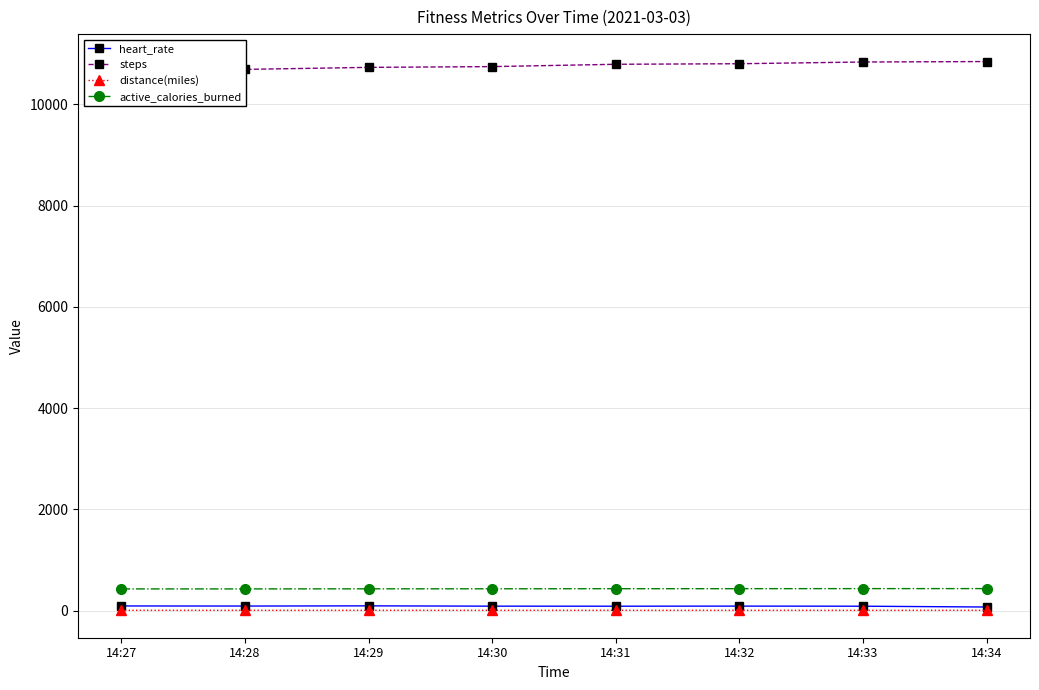

Is this an area chart (filled region under the line)?

No